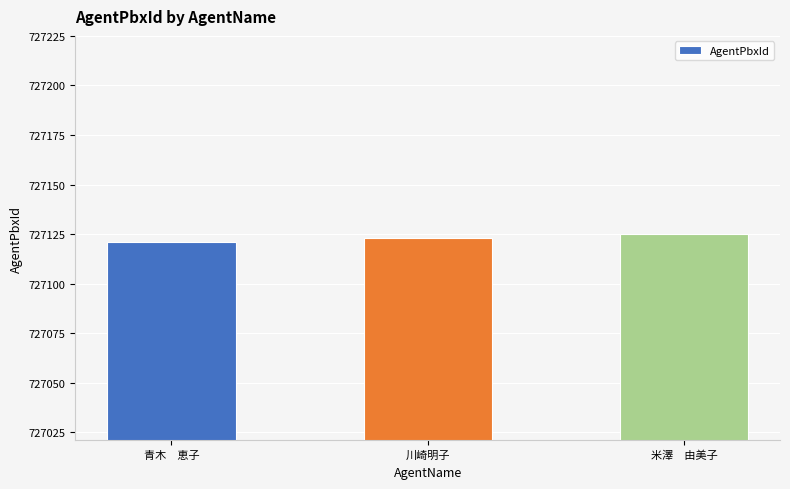

What is the minimum value shown in the chart?

727121